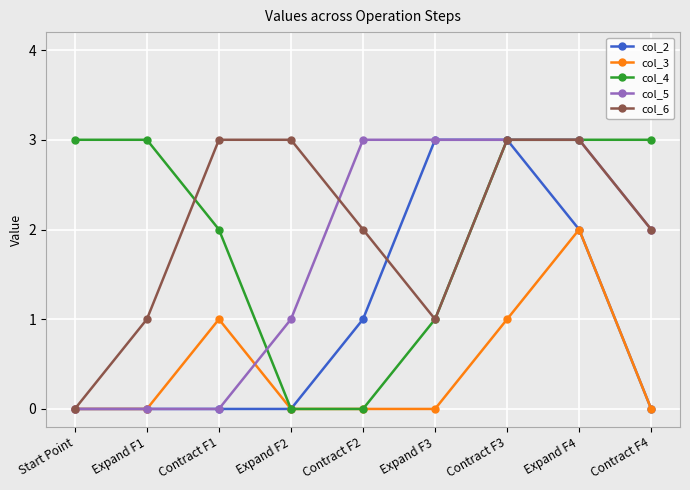

The col_4 series shows 0 at Contract F2. True or false?

True